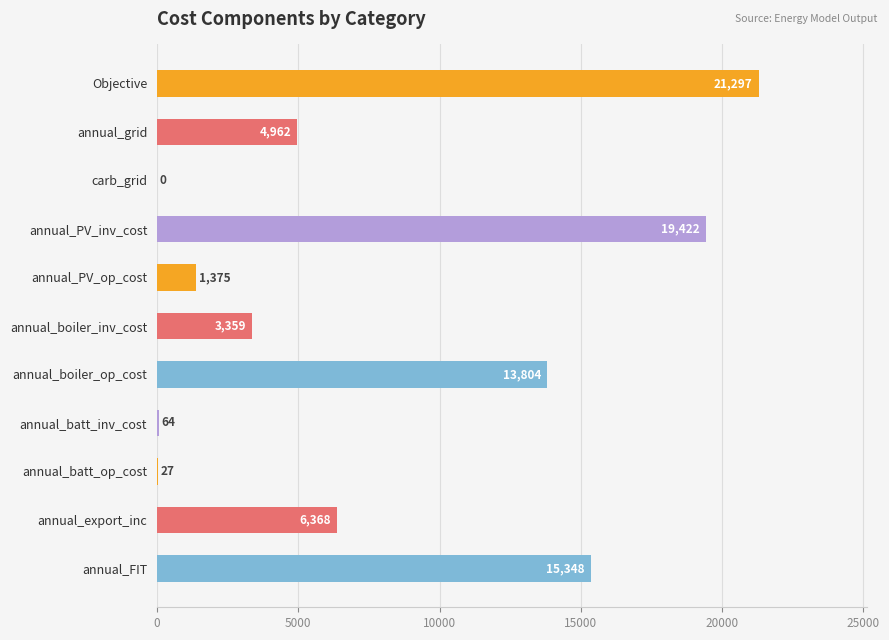

Is it true that the value at annual_boiler_op_cost is 20419.4?

False